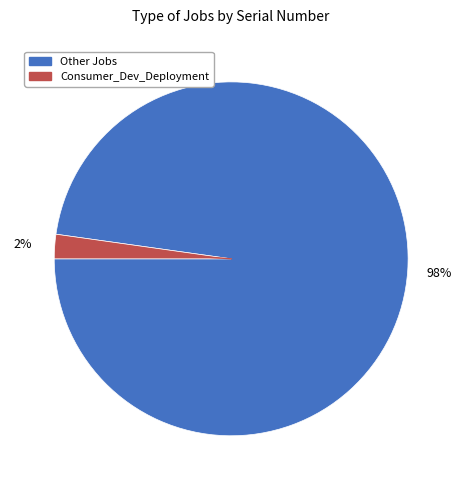

To the nearest percent, what is the average slice percentage?

50%